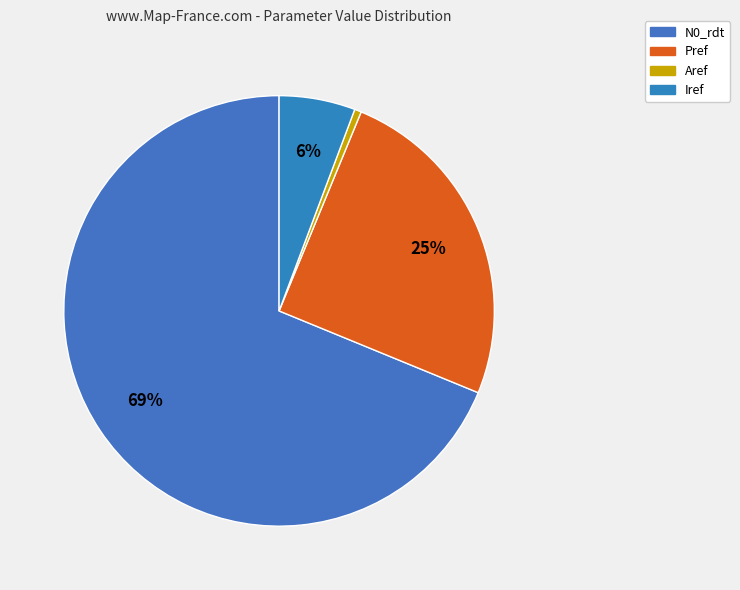

To the nearest percent, what is the difference between the N0_rdt and Aref slice percentages?

68%